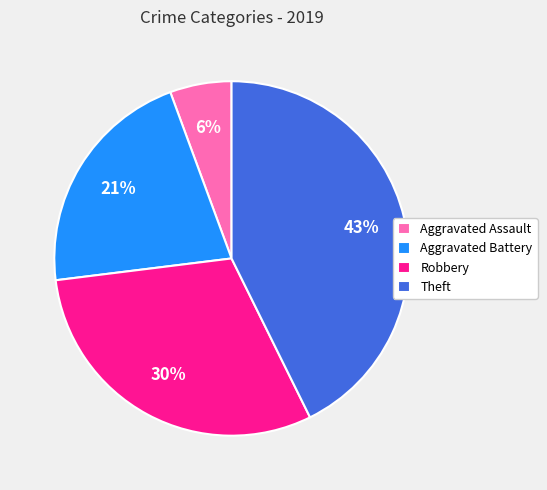

Do Robbery and Aggravated Battery together represent more than half of the pie?

Yes